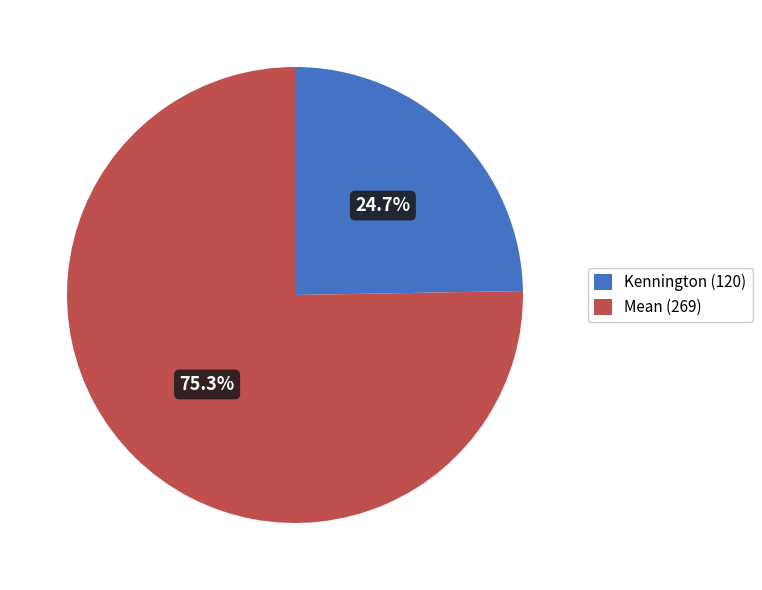

The Mean (269) slice represents 85% of the pie. True or false?

False